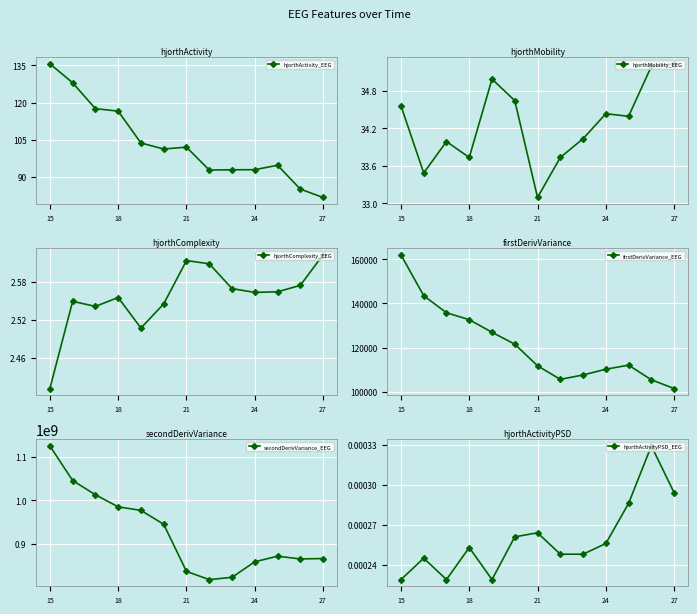

Which label corresponds to the smallest value in the chart?

15